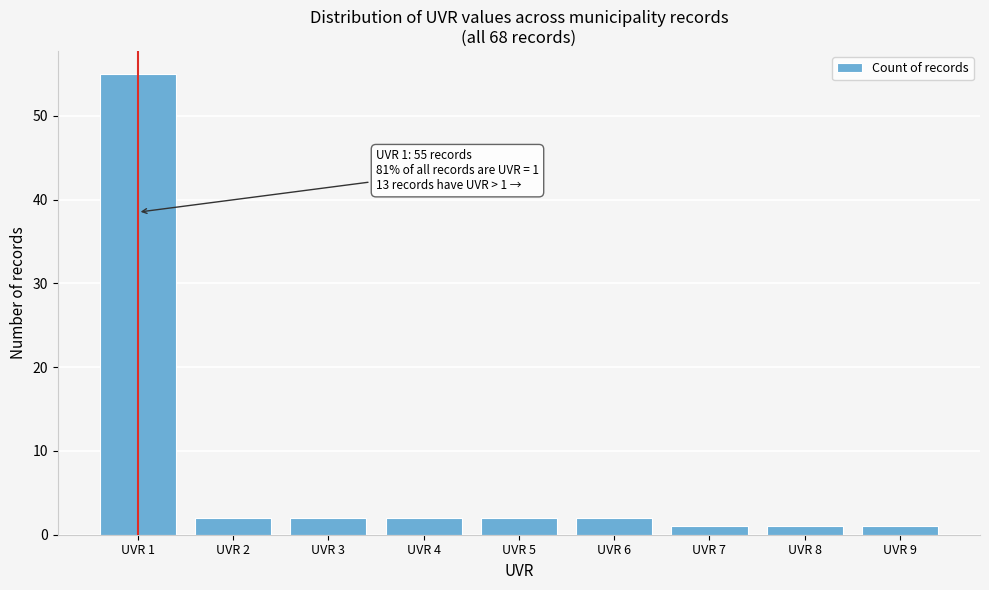

Which range on the x-axis has the tallest bar?

0.5 to 1.5